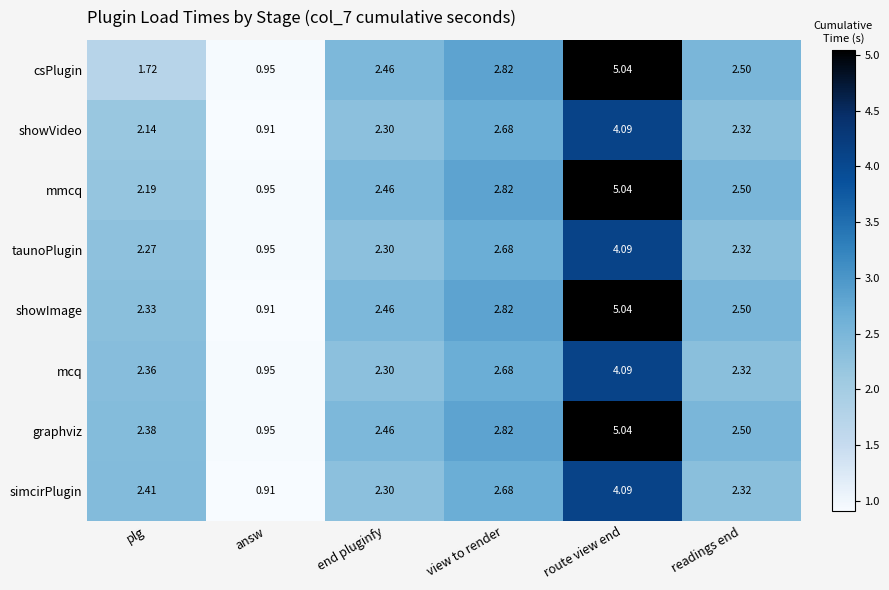

Which series has the largest range (max minus min)?

showImage